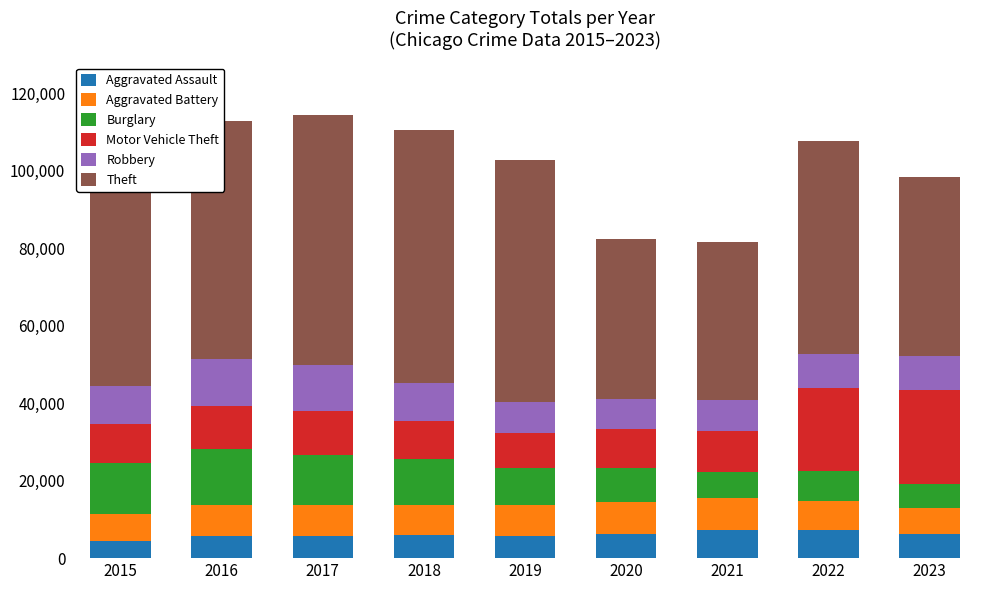

Are the bars horizontal?

No